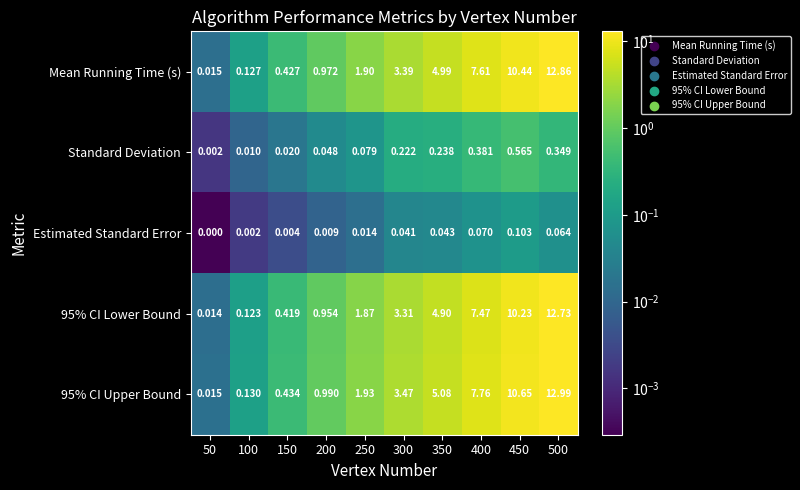

Rank the series at 250 from lowest to highest value.

Estimated Standard Error, Standard Deviation, 95% CI Lower Bound, Mean Running Time (s), 95% CI Upper Bound